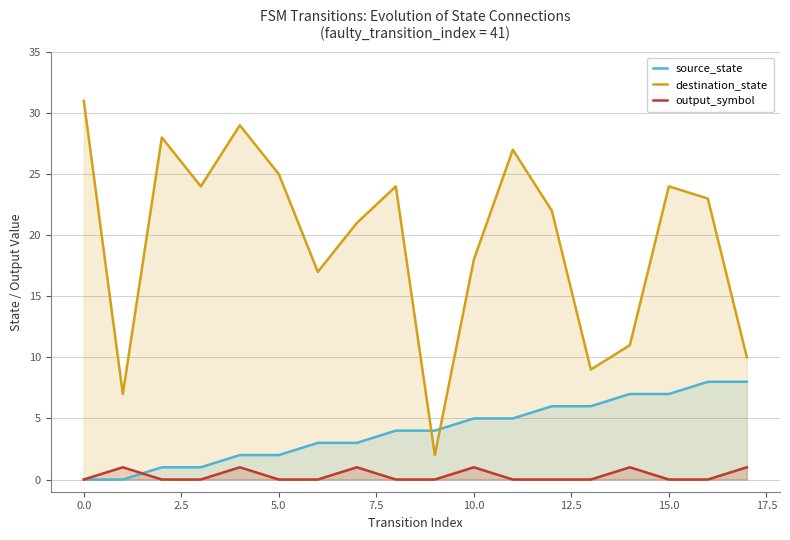

How many positive values does the output_symbol series have?

6